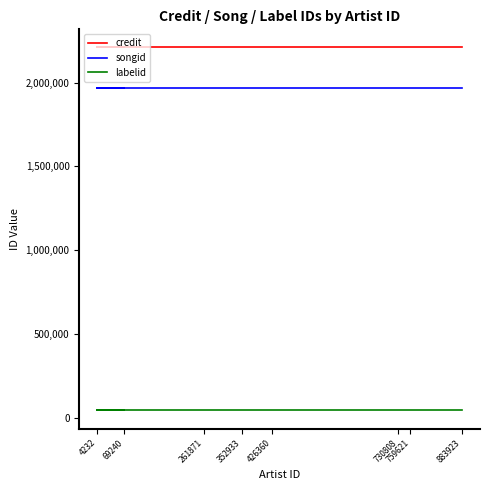

Reading left to right, what are all the values shown in this chart?

credit: 69240=2209321	4232=2209321	261871=2209321	352933=2209321	426360=2209321	730808=2209321	759621=2209321	883923=2209321
songid: 69240=1965353	4232=1965353	261871=1965353	352933=1965353	426360=1965353	730808=1965353	759621=1965353	883923=1965353
labelid: 69240=43572	4232=43572	261871=43572	352933=43572	426360=43572	730808=43572	759621=43572	883923=43572